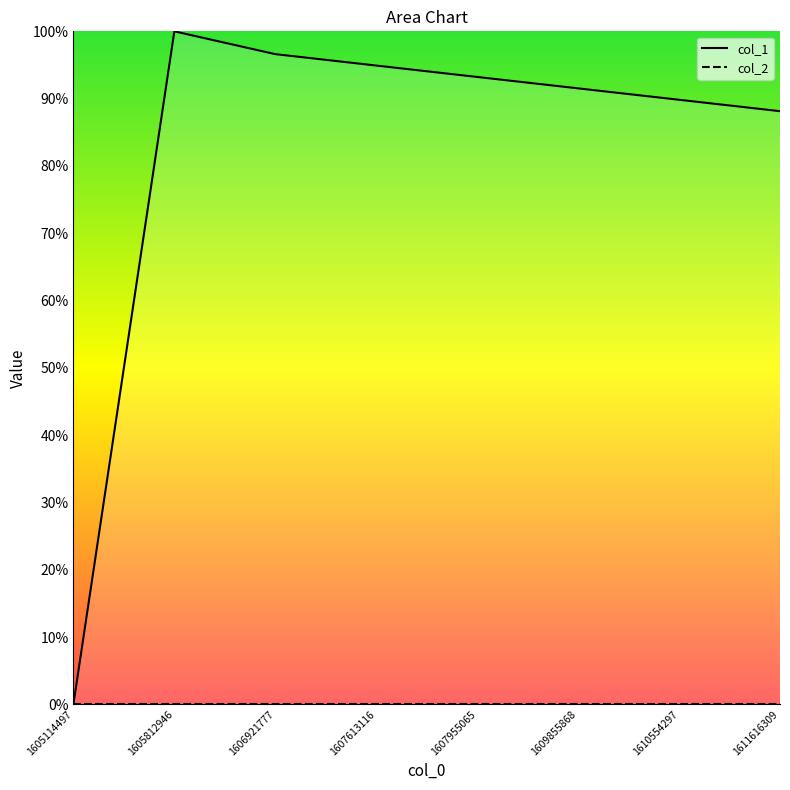

How many positive values are there?

7